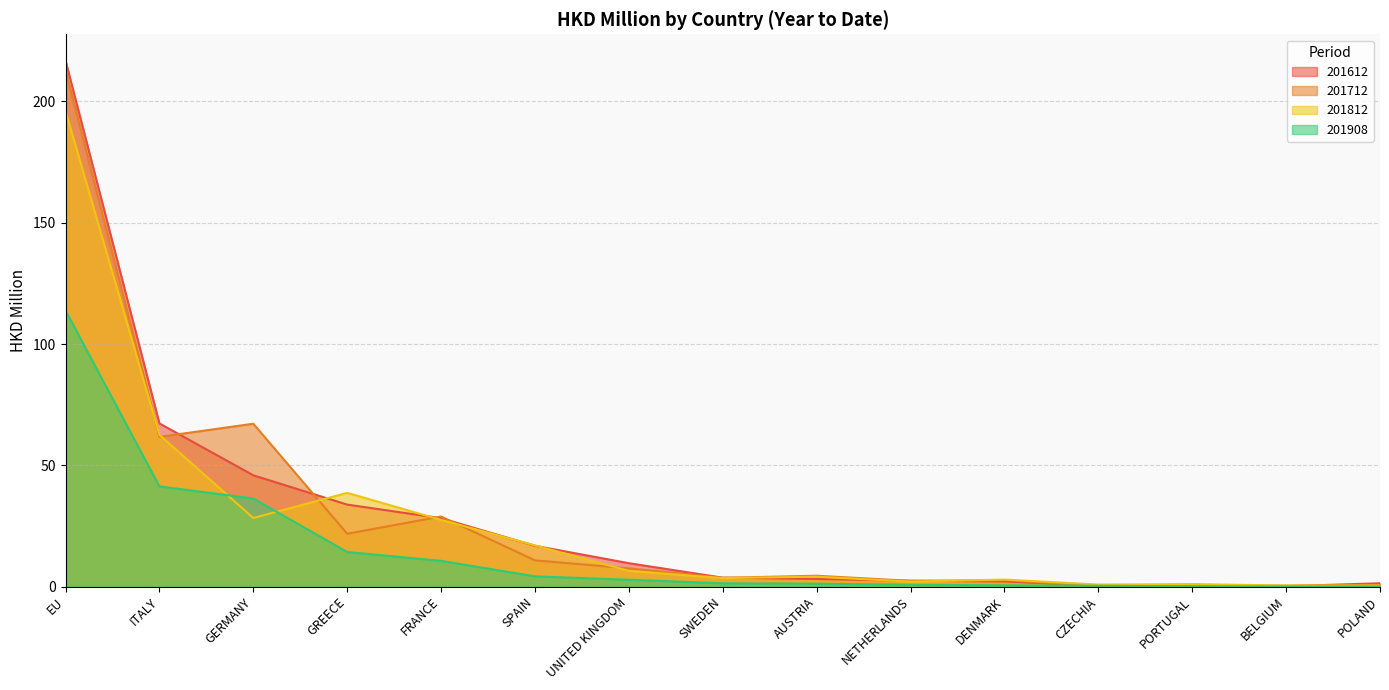

Reading left to right, extract all data points from this chart.

201612: 216.8	67.3	45.9	33.8	28.2	16.8	9.6	3.7	3.1	2.4	2.1	0.3	0.8	0.2	1.4
201712: 212.8	61.7	67.1	21.8	28.9	10.8	7.5	3.6	4.5	2.4	2.6	0.2	0.2	0.4	0.6
201812: 196.1	62.5	28.3	38.6	27.5	17.0	6.5	3.5	4.1	2.0	2.9	0.8	1.0	0.4	0.4
201908: 113.8	41.3	36.3	14.3	10.6	4.2	2.8	1.3	1.2	0.8	0.5	0.3	0.1	0.1	0.0